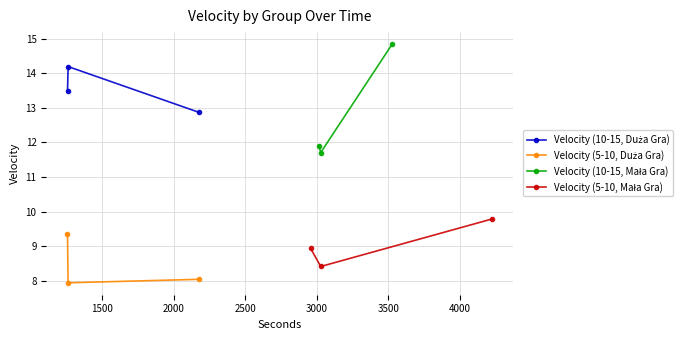

What is the highest value of the Velocity (5-10, Duża Gra) series?

9.4